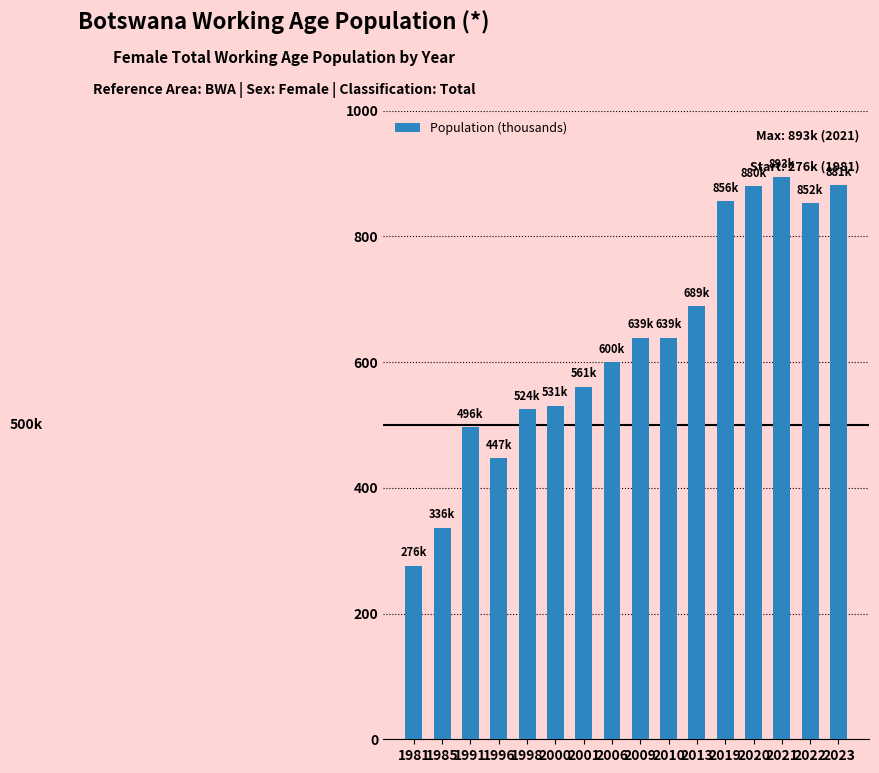

What is the value of the 1st bar from the left?

276.2